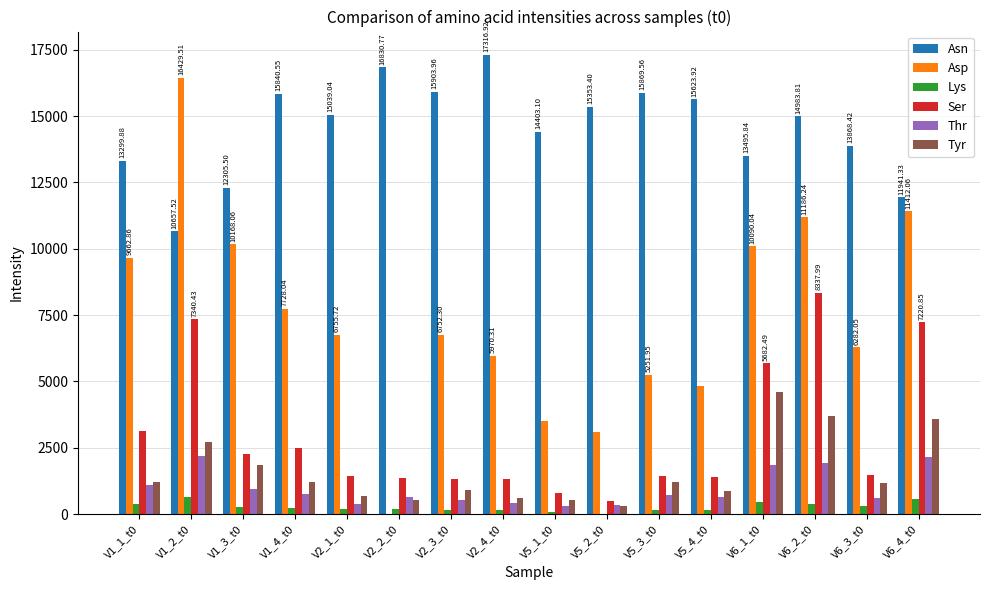

Which series changed the most between V1_1_t0 and V5_3_t0?

Asp